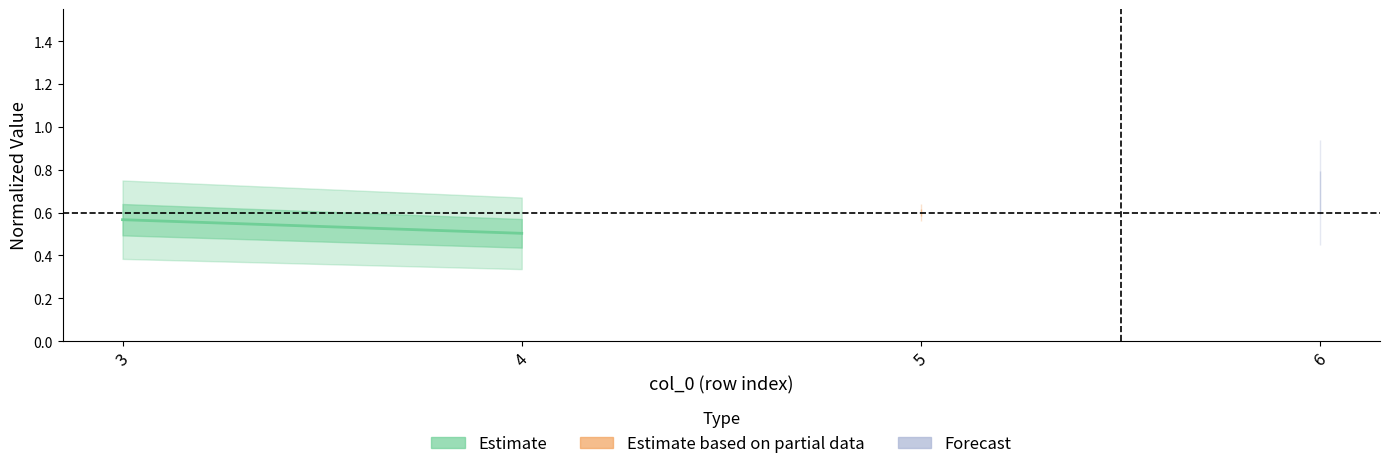

Does the chart have visible grid lines?

No